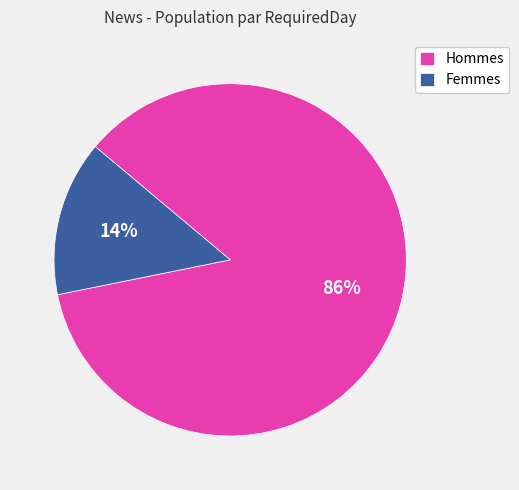

To the nearest percent, what portion does Hommes represent?

86%